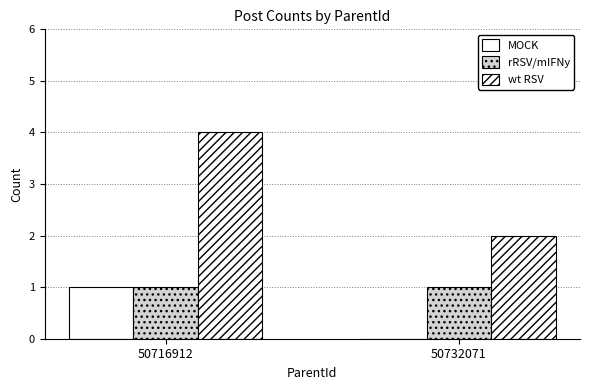

At which category is the sum across all series the highest?

50716912